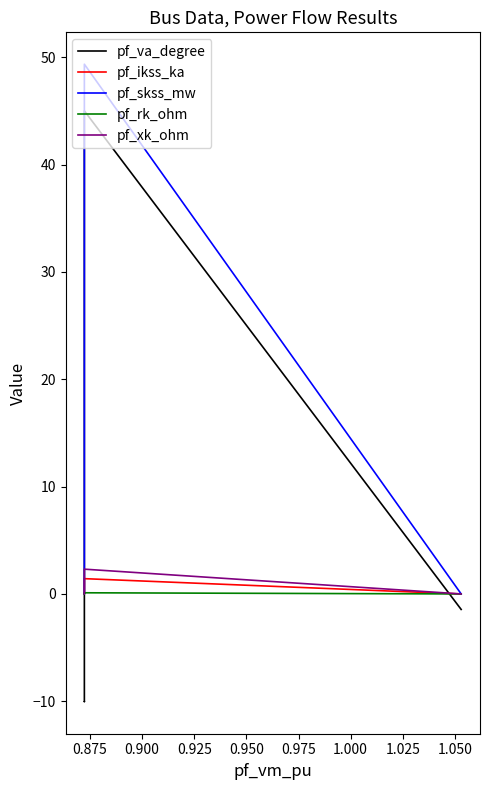

Count the number of categories in the chart.

5